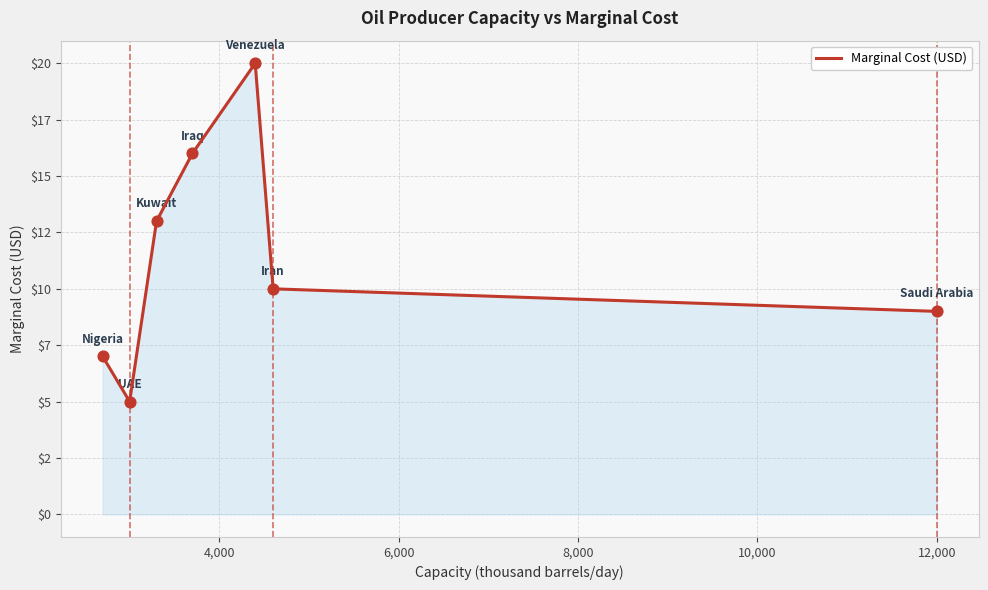

Does the chart have visible grid lines?

Yes